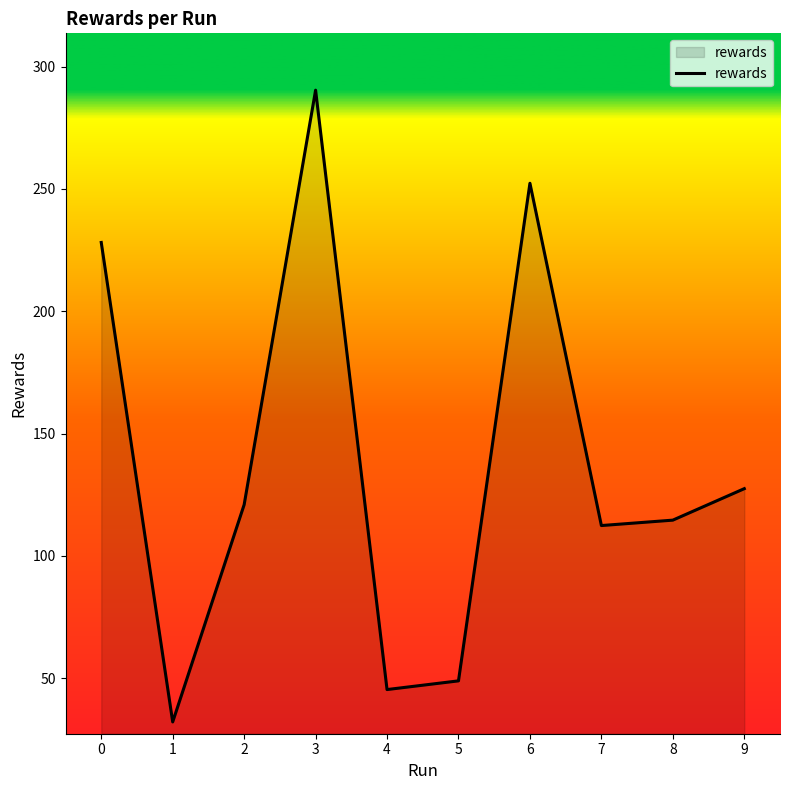

What is the maximum value shown in the chart?

290.4